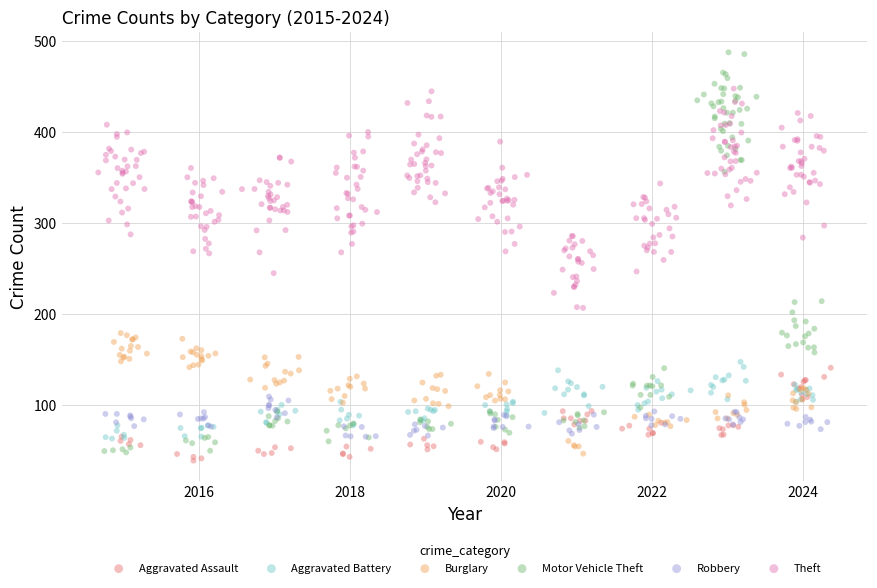

Which series contains the highest Y value?

Motor Vehicle Theft